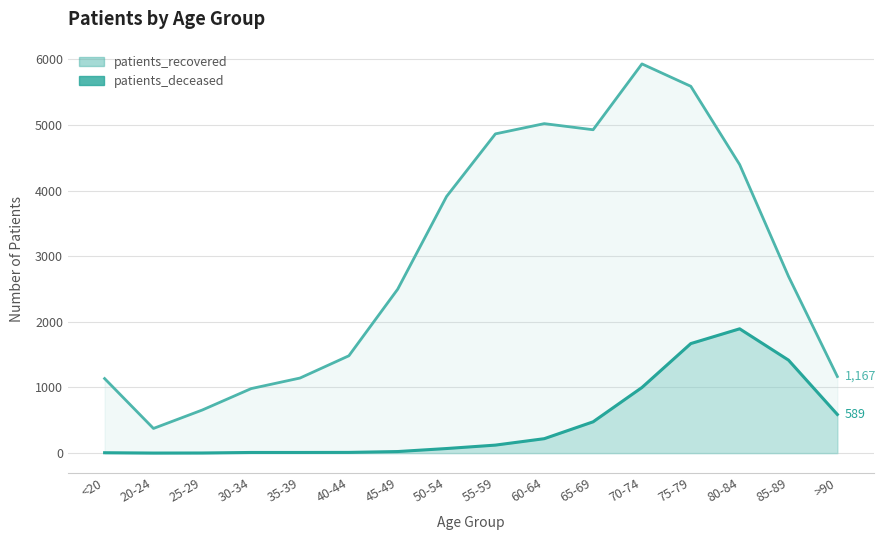

Is the value of patients_deceased at 30-34 greater than the value of patients_recovered at 75-79?

No